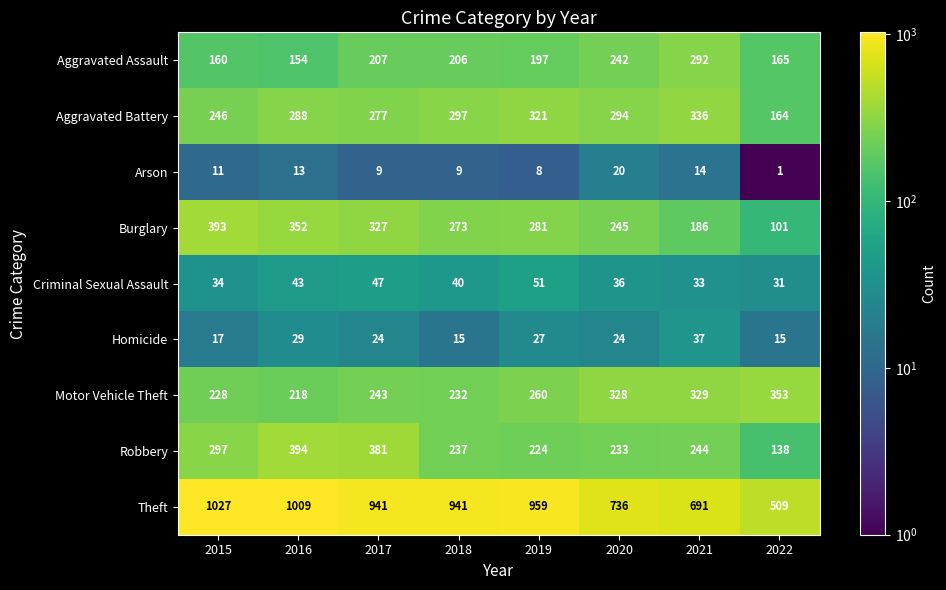

At which label does Theft first exceed 941?

2015